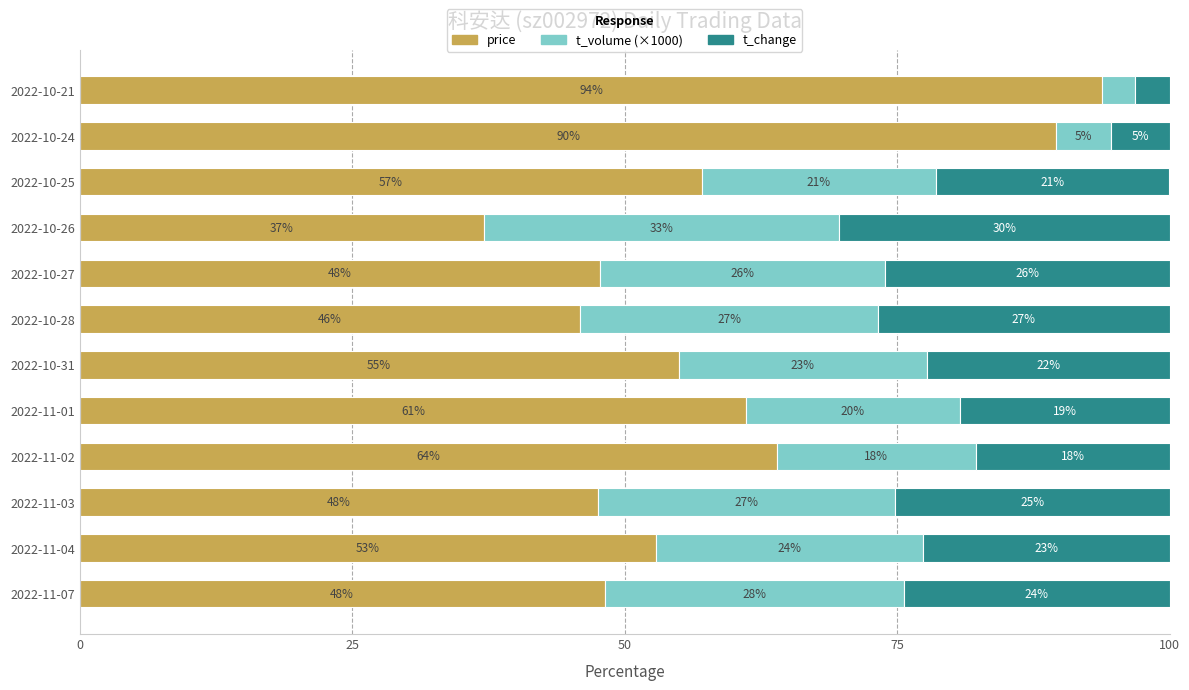

What are all the series names shown in the legend?

price, t_volume (×1000), t_change